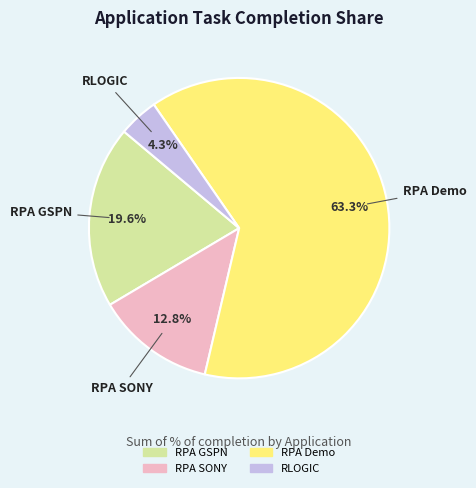

Between RPA Demo and RPA SONY, which is larger?

RPA Demo